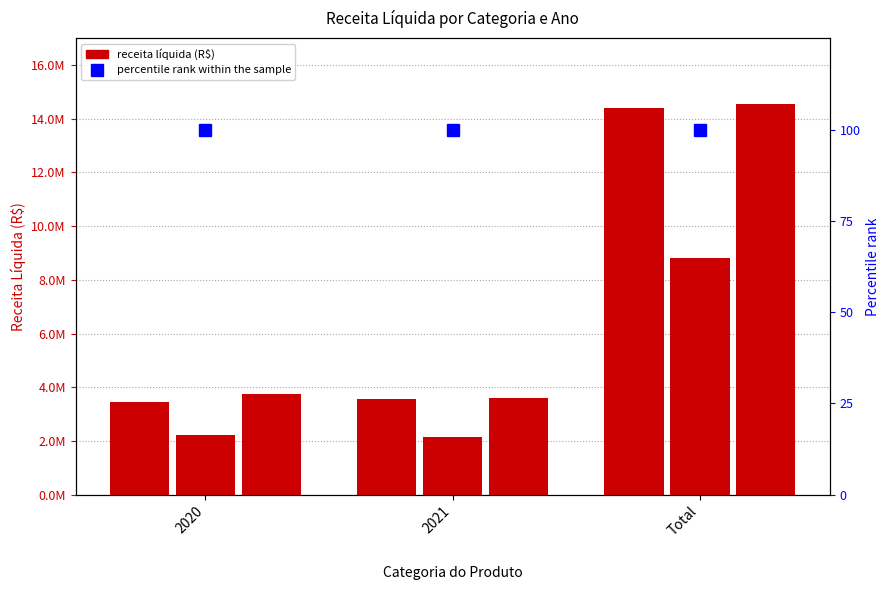

Between 2020 and Total, which series saw the biggest shift?

Alimentos